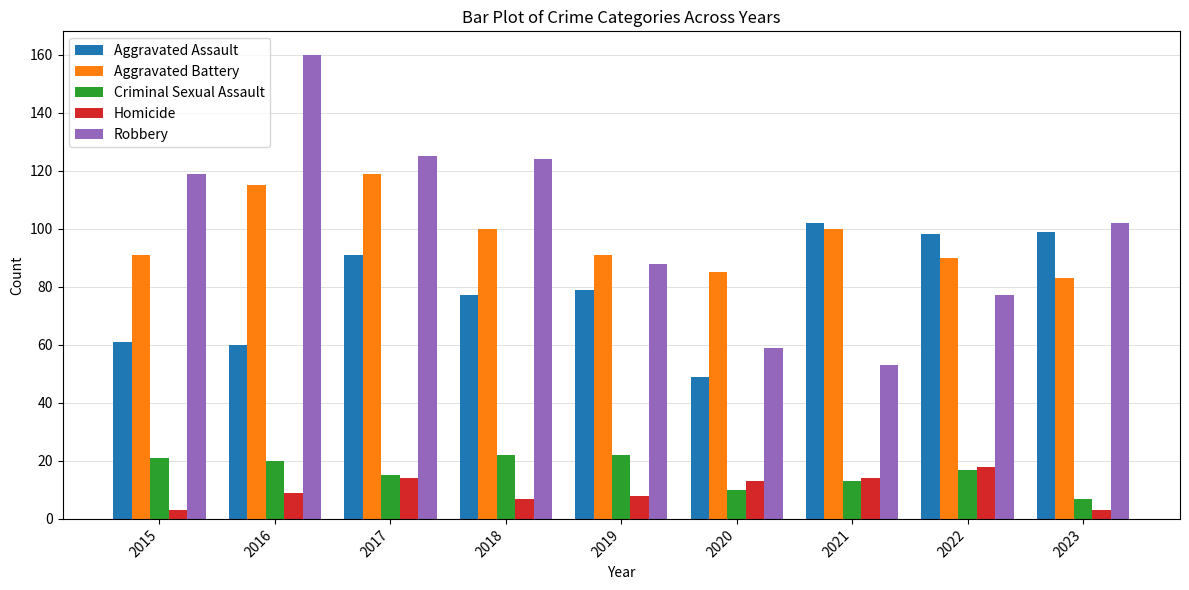

Reading left to right, list all the values displayed in this chart.

Aggravated Assault: 61	60	91	77	79	49	102	98	99
Aggravated Battery: 91	115	119	100	91	85	100	90	83
Criminal Sexual Assault: 21	20	15	22	22	10	13	17	7
Homicide: 3	9	14	7	8	13	14	18	3
Robbery: 119	160	125	124	88	59	53	77	102